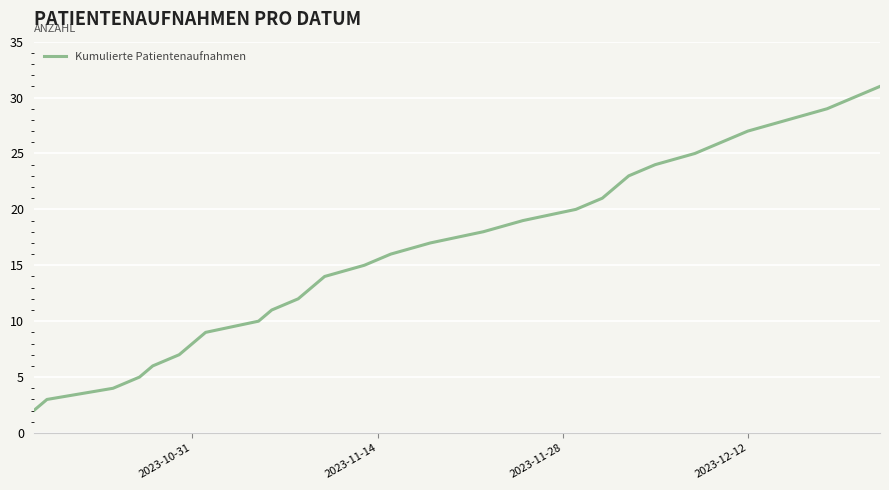

What is the greatest value displayed?

31